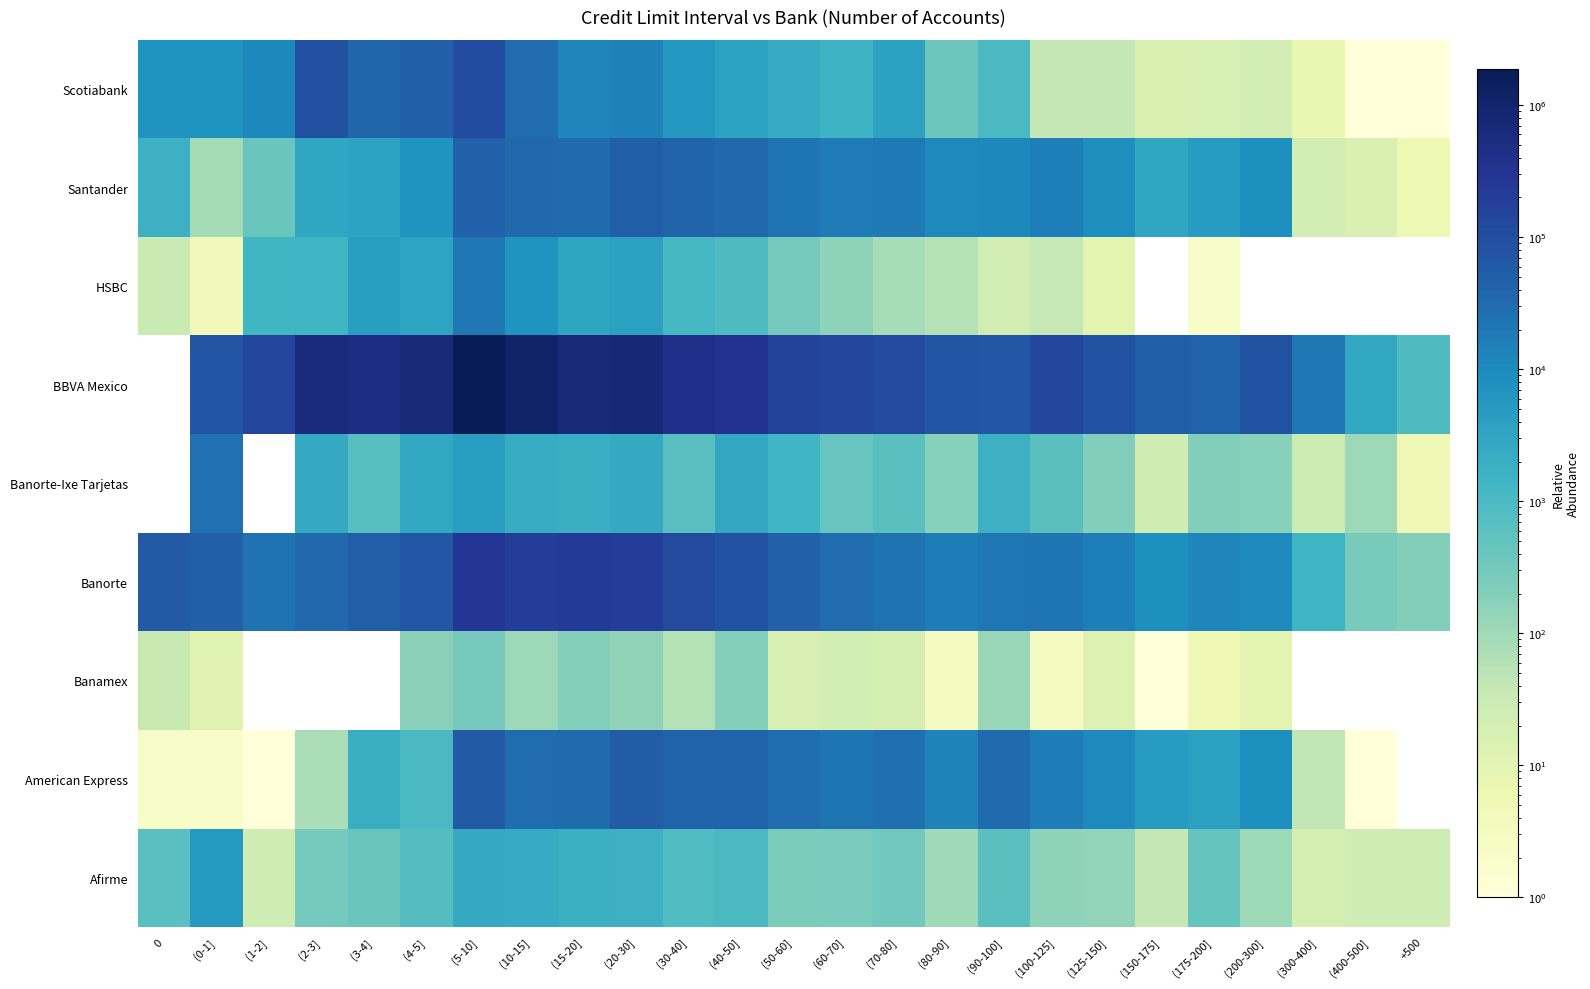

Which series has the widest spread of values?

Banorte